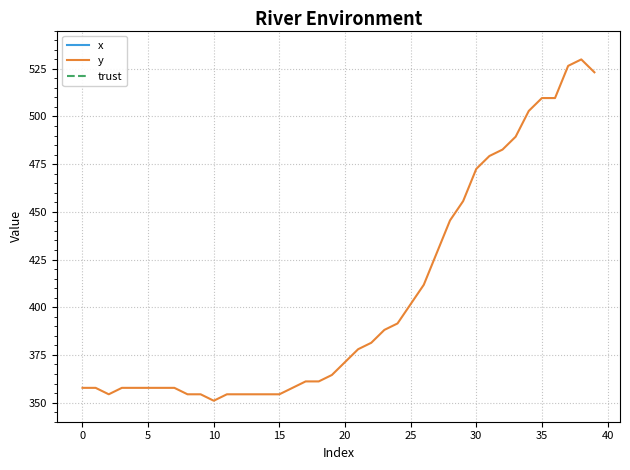

True or false: x and y intersect in this chart.

False